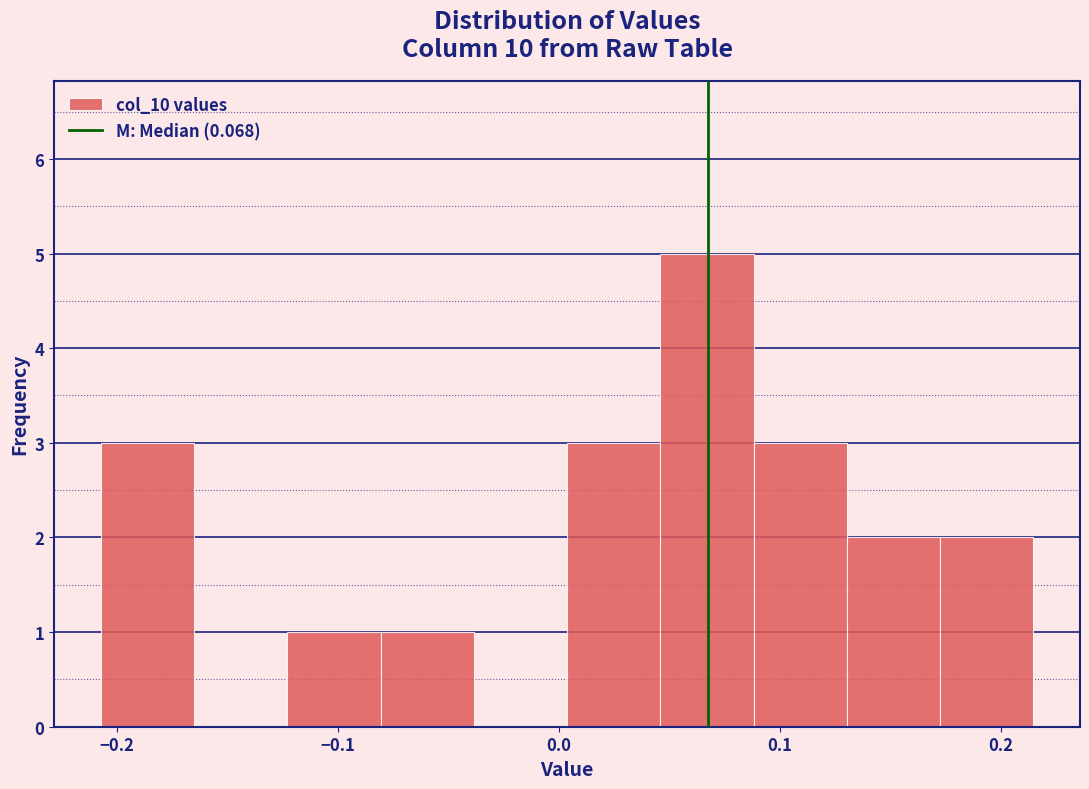

Reading left to right, list every bar in this chart as the range it spans on the x-axis followed by its height. Neither the bar edges nor the heights are printed on the chart, so give them approximately, as read against the axes.

-0.21 to -0.16: 3
-0.16 to -0.12: 0
-0.12 to -0.08: 1
-0.08 to -0.04: 1
-0.04 to 0.00: 0
0.00 to 0.05: 3
0.05 to 0.09: 5
0.09 to 0.13: 3
0.13 to 0.17: 2
0.17 to 0.21: 2